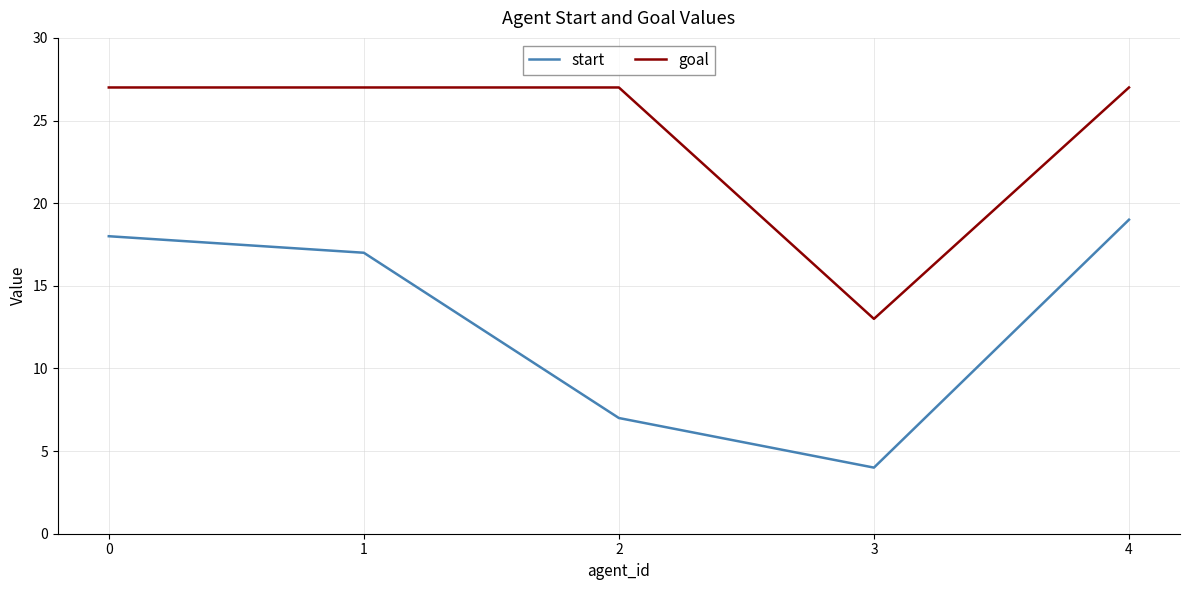

True or false: start has a value of 19 at 4.

True